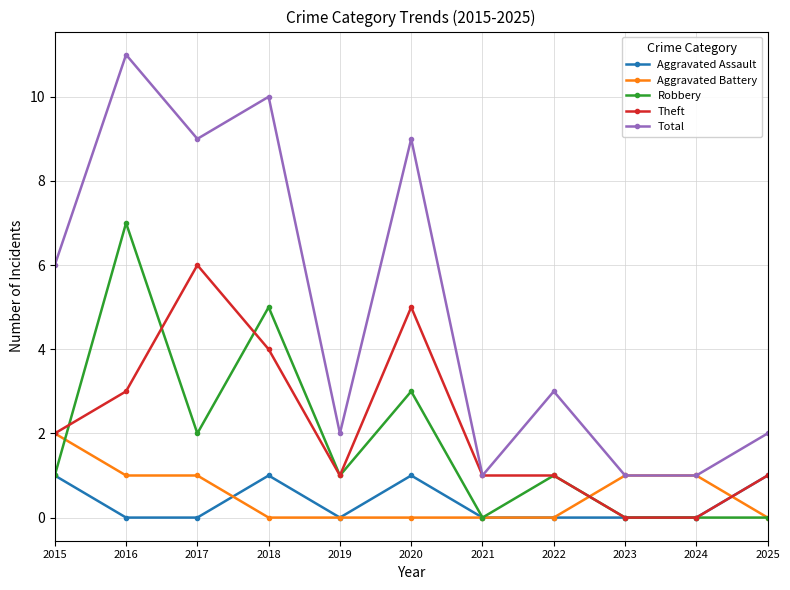

At which category is the sum across all series the highest?

2016